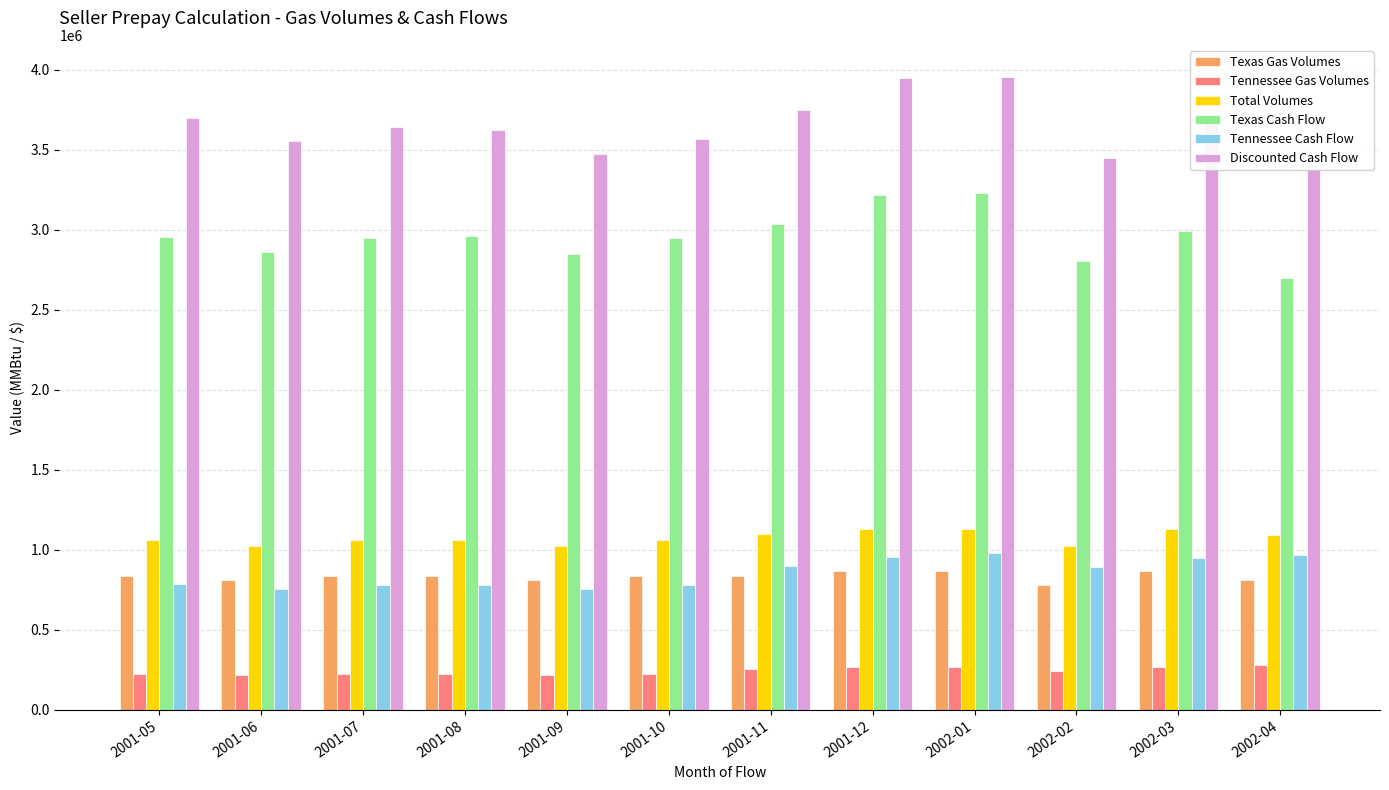

True or false: Discounted Cash Flow has a value of 3639008.8 at 2001-07.

True